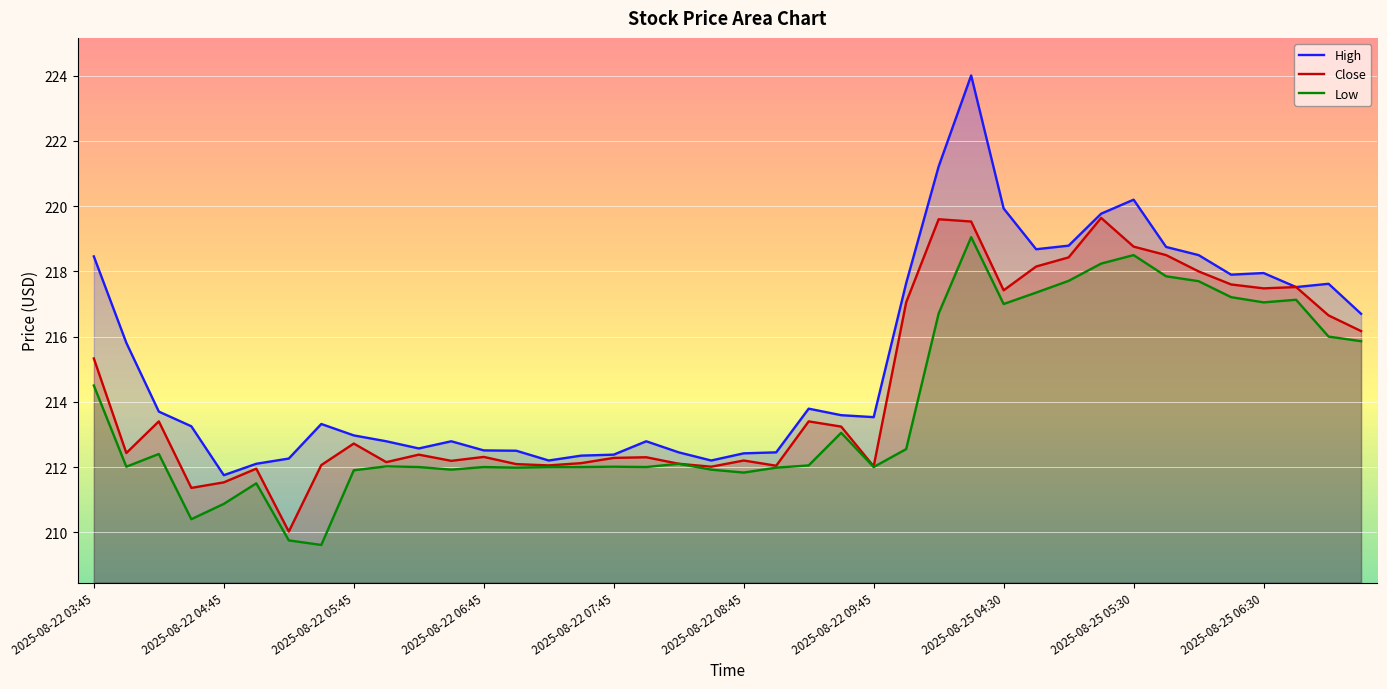

How many series are shown in this chart?

3